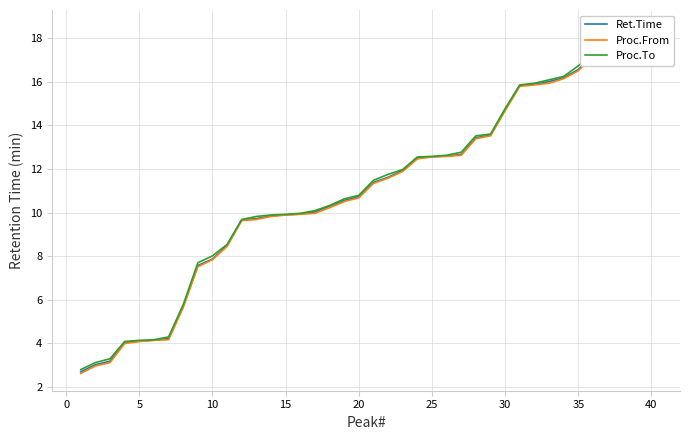

Which series has the largest total across all categories?

Proc.To